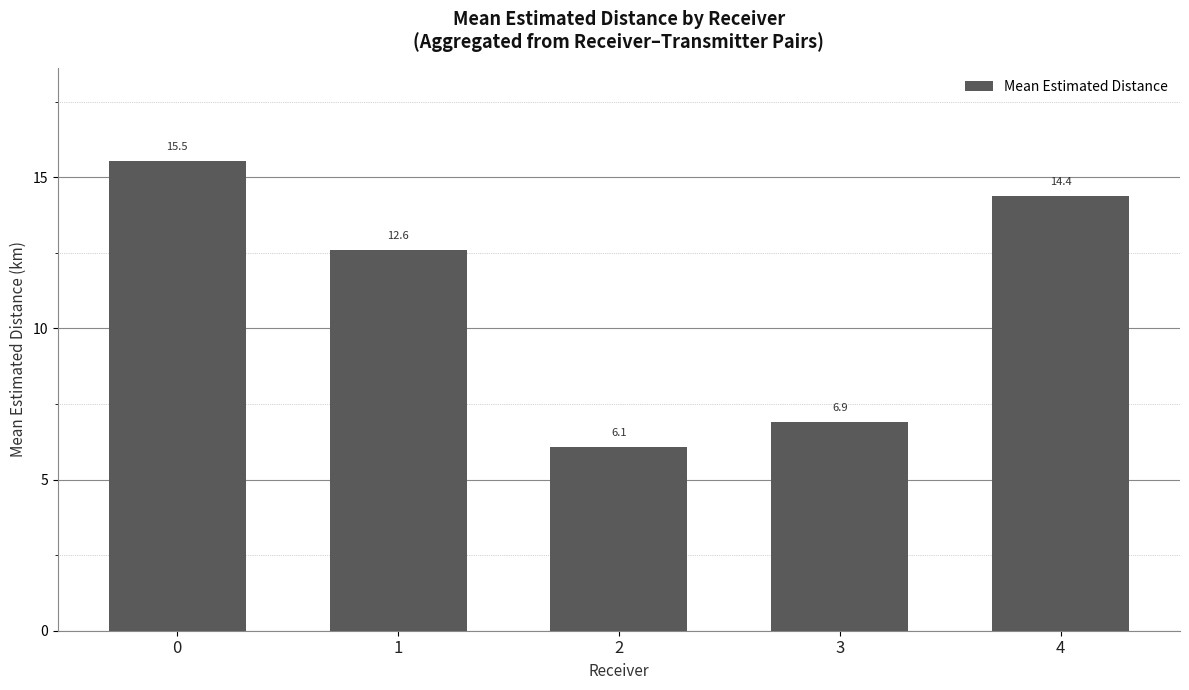

At which label is the value closest to 10?

1